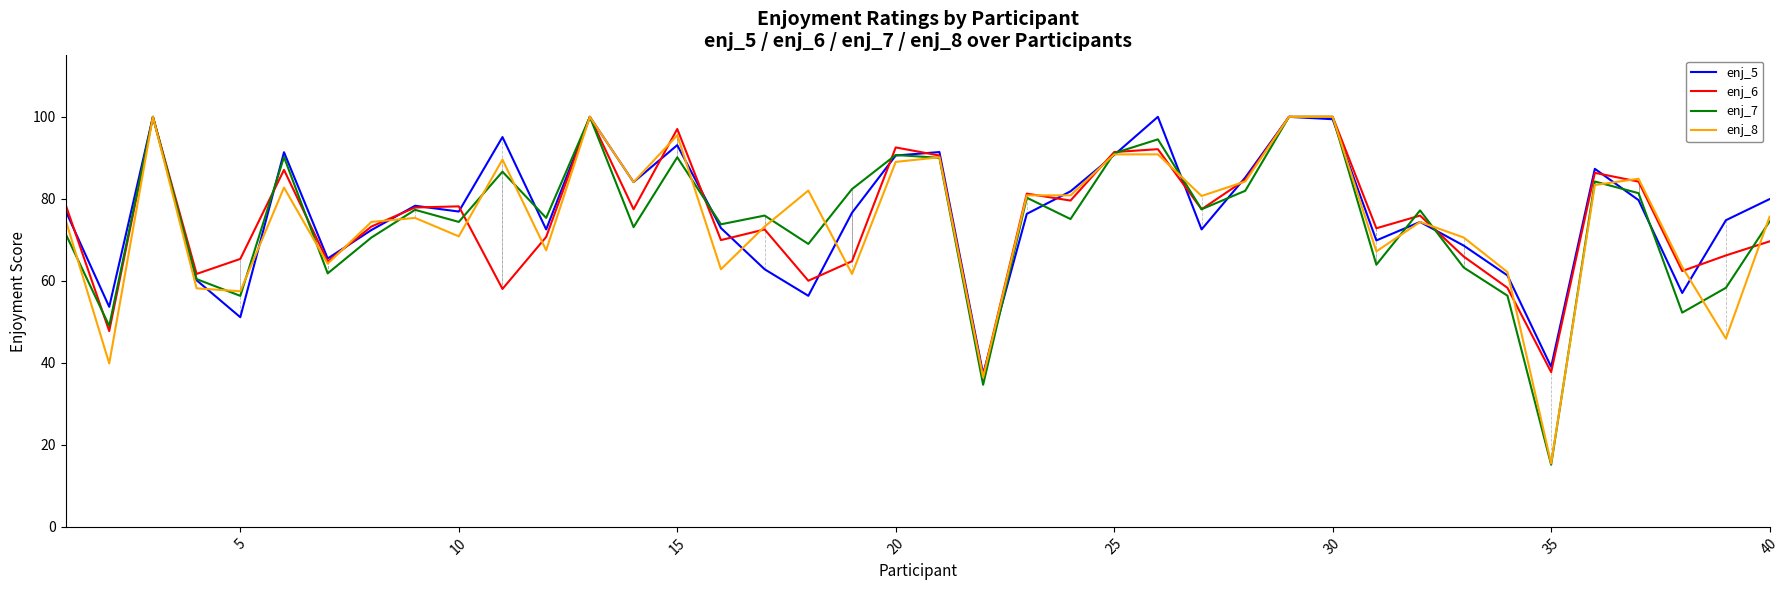

After their last crossing, which series has the higher values: enj_5 or enj_7?

enj_5